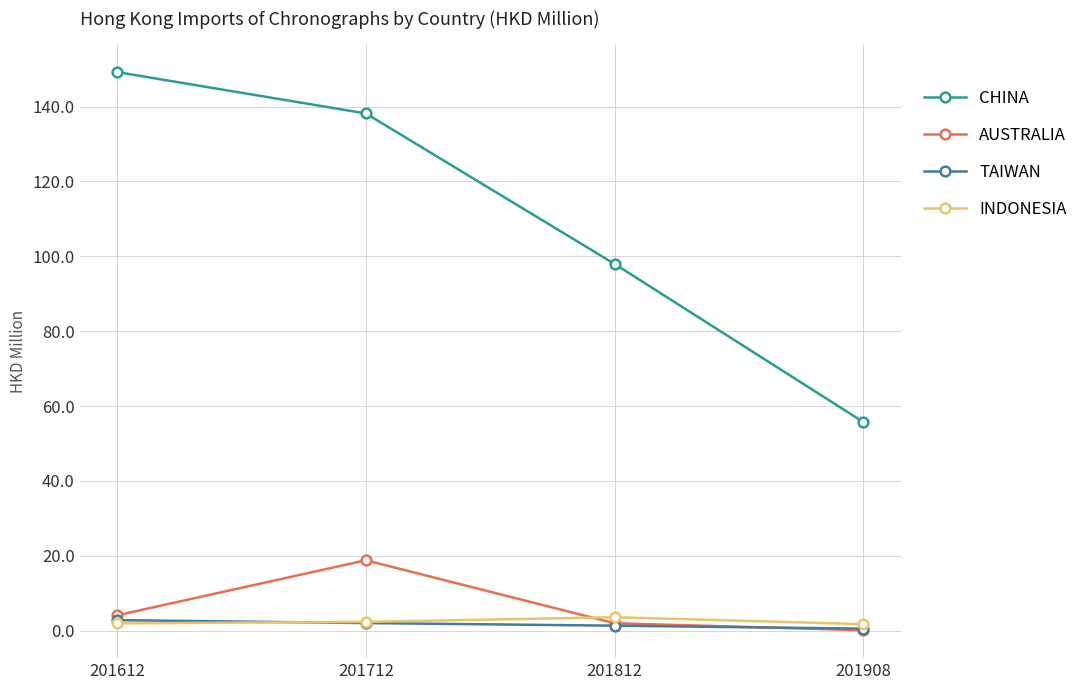

Which series ends up on top after the final intersection of INDONESIA and AUSTRALIA?

INDONESIA